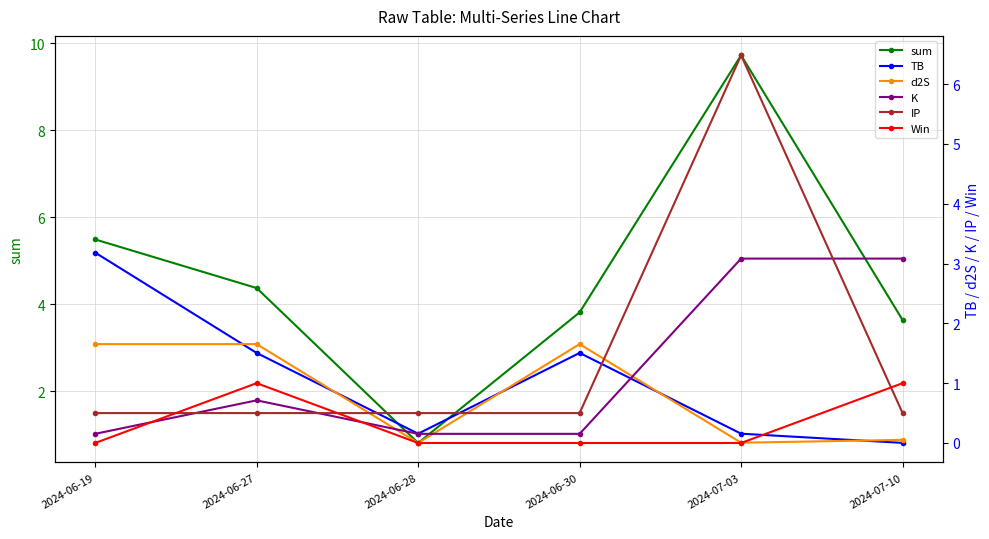

What is the spread (max minus min) of values at 2024-06-27?

3.9